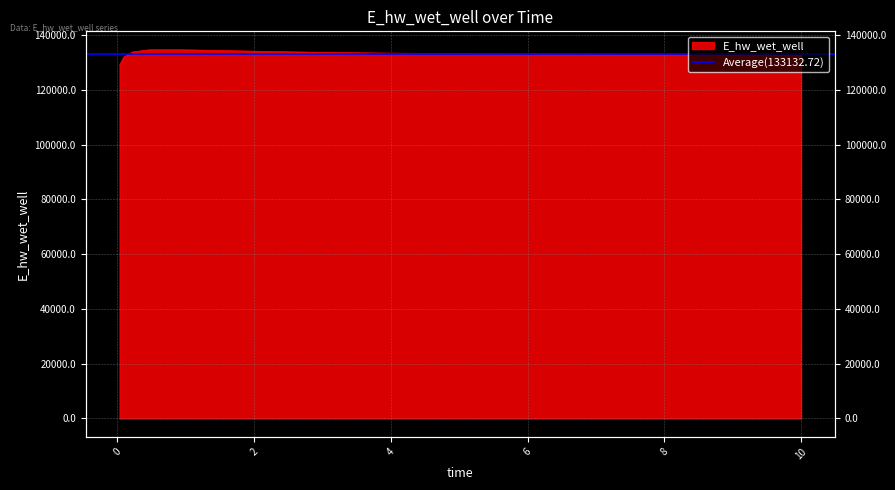

Reading left to right, extract all data points from this chart.

129055.2	131941.6	133789.1	134587.5	134574.3	134077.3	133651.1	133366.1	133185.1	133069.2	133028.9	132967.7	132924.4	132893.3	132880.8